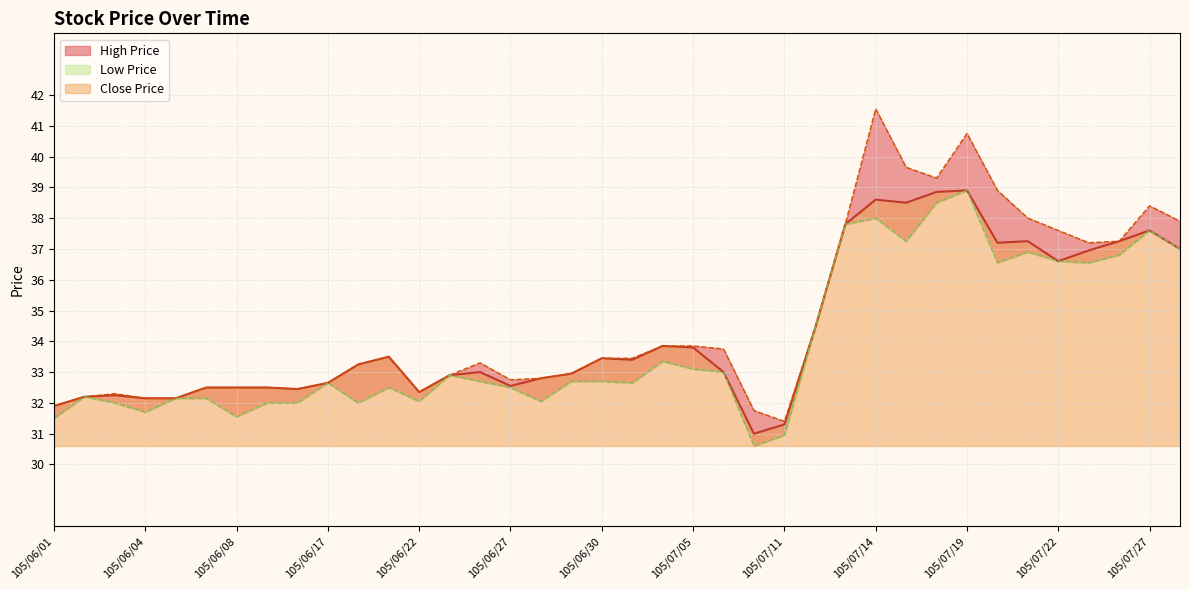

What is the minimum value for Close Price?

31.0